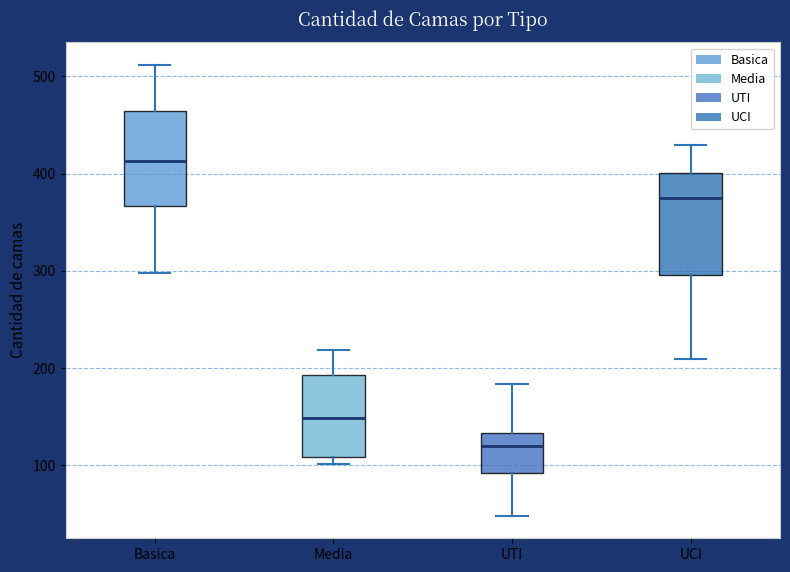

Where does the median line of the box for Media sit on the y-axis? The values are not printed on the chart, so give them approximately, as read against the axis.

150